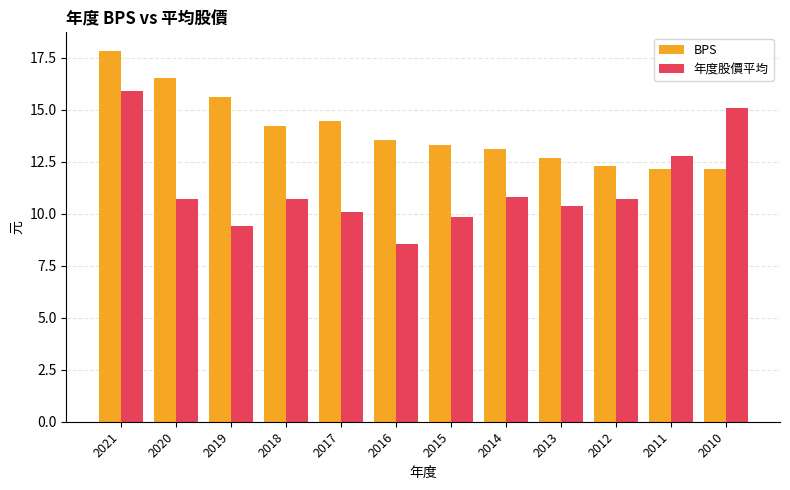

The value of BPS at 2011 is 12.2. True or false?

True